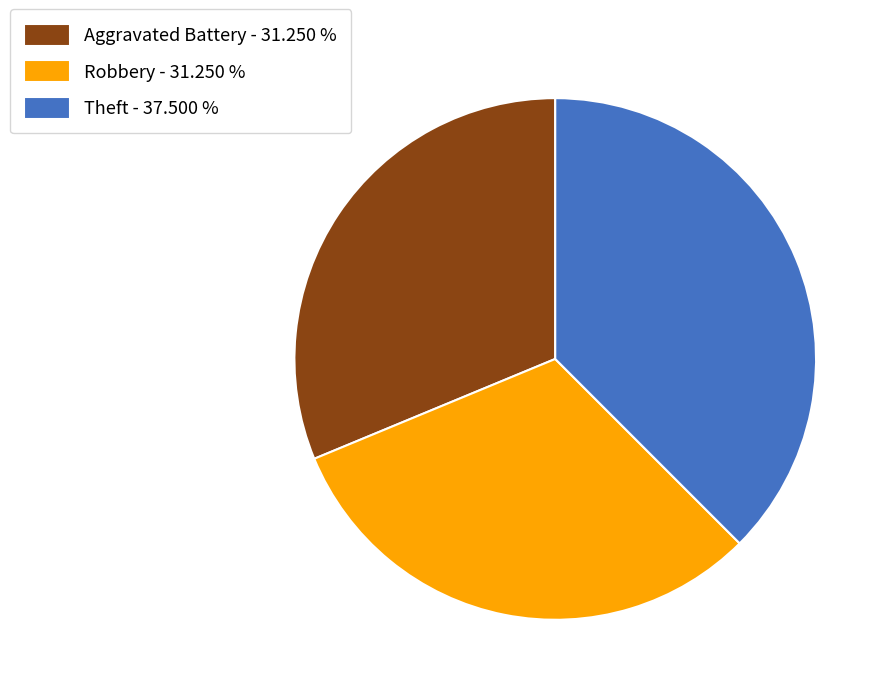

Which category has the biggest portion of the pie?

Theft - 37.500 %